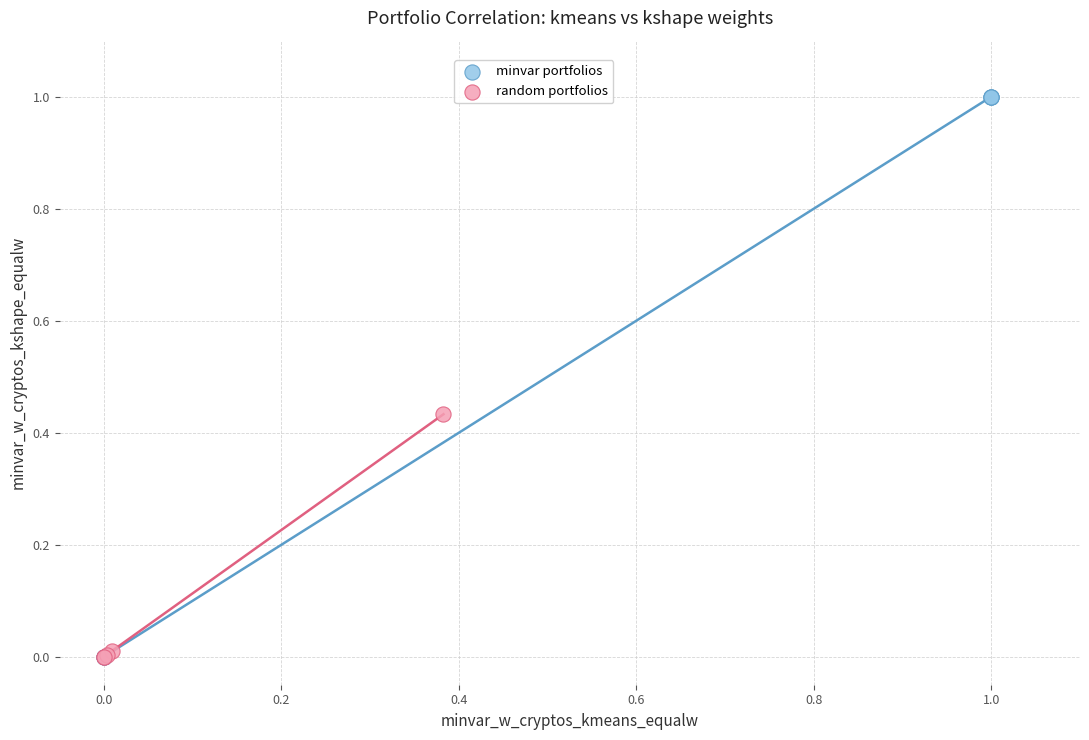

Which series has the widest spread of Y values?

minvar portfolios